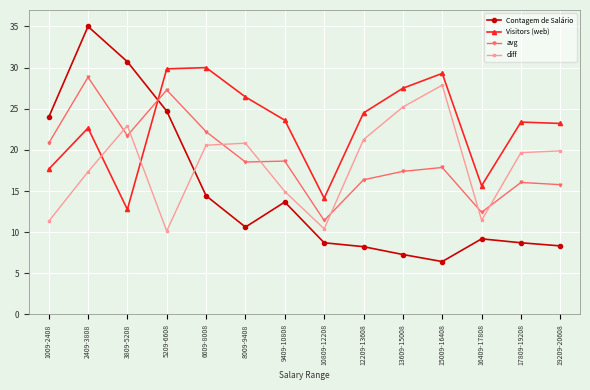

What are all the series names shown in the legend?

Contagem de Salário, Visitors (web), avg, diff